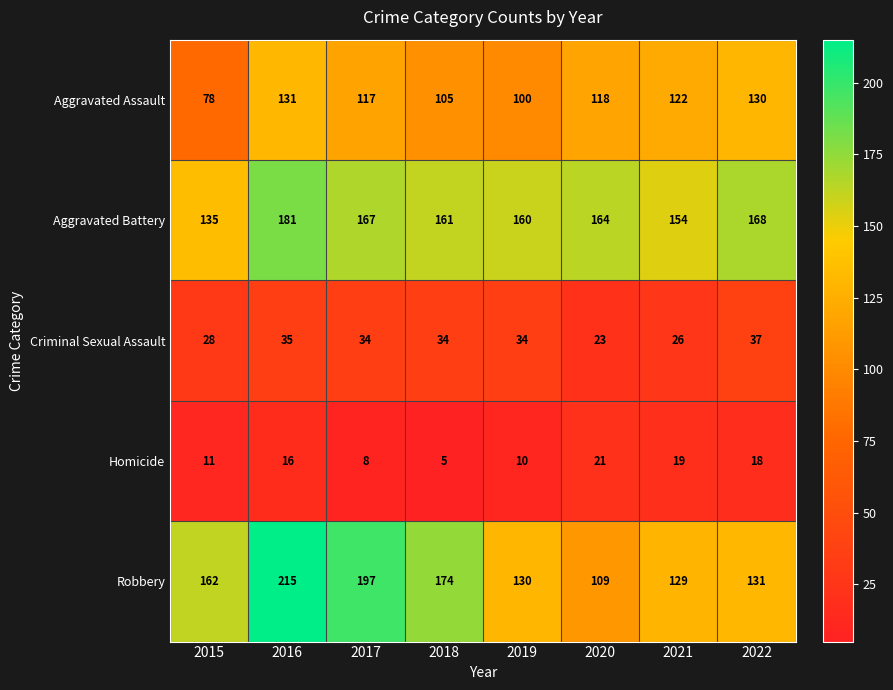

What is the difference between the highest and lowest values at 2022?

150